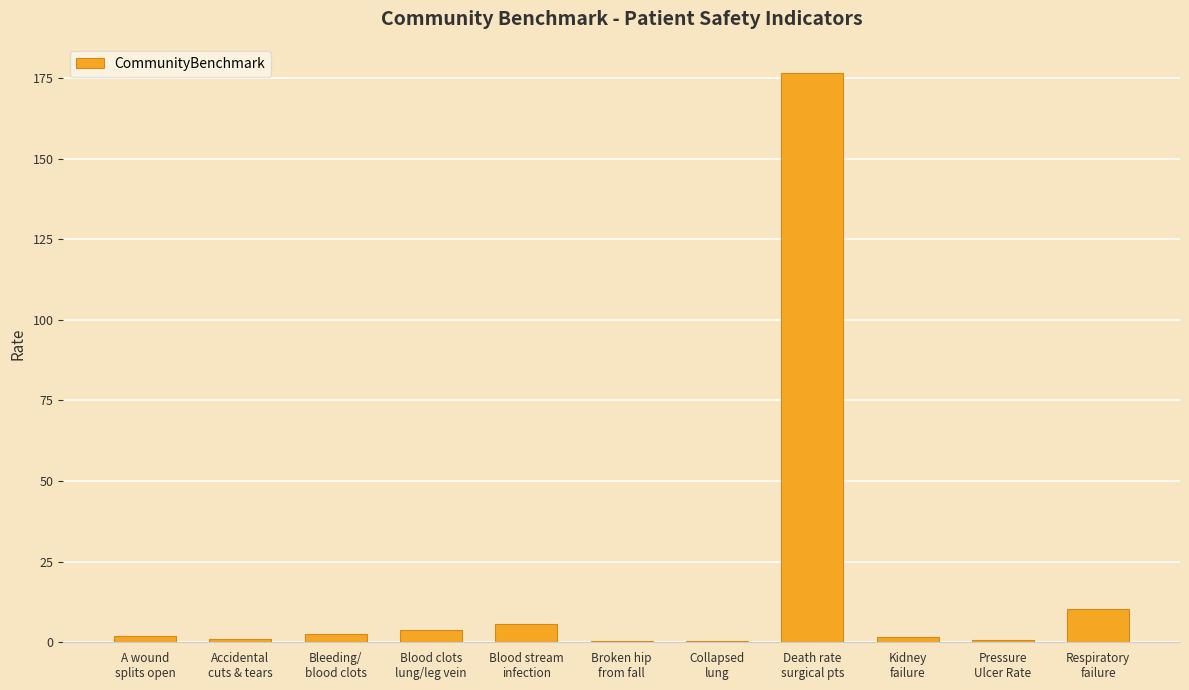

What is the greatest value displayed?

176.6